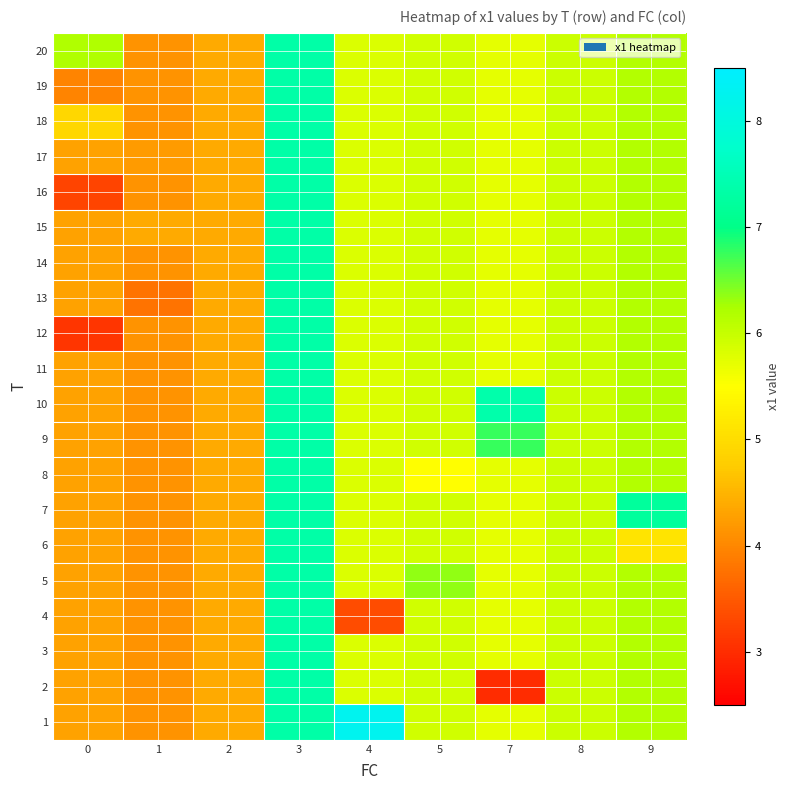

At which category is the sum across all series the highest?

3